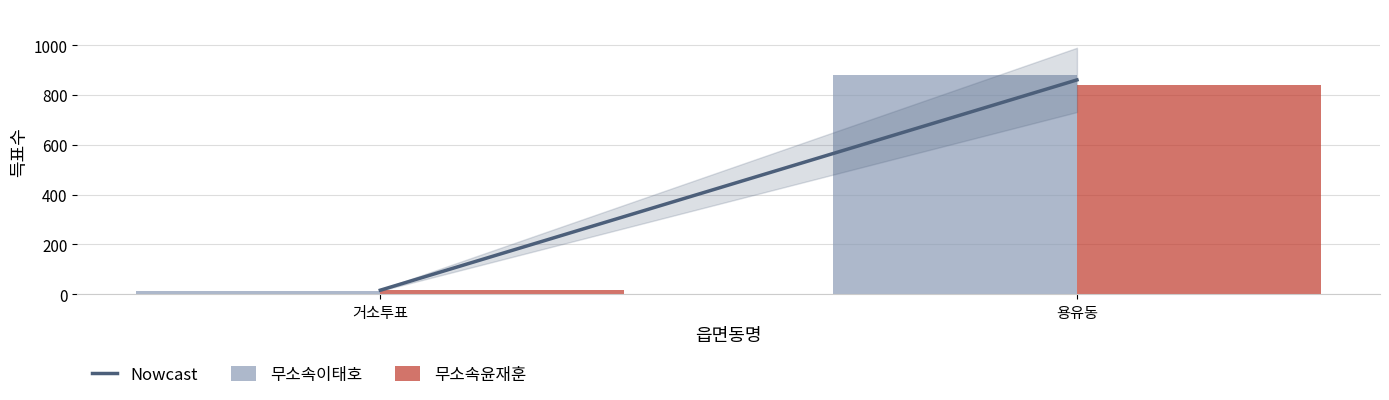

What is the difference between the 무소속윤재훈 values at 용유동 and 거소투표?

823